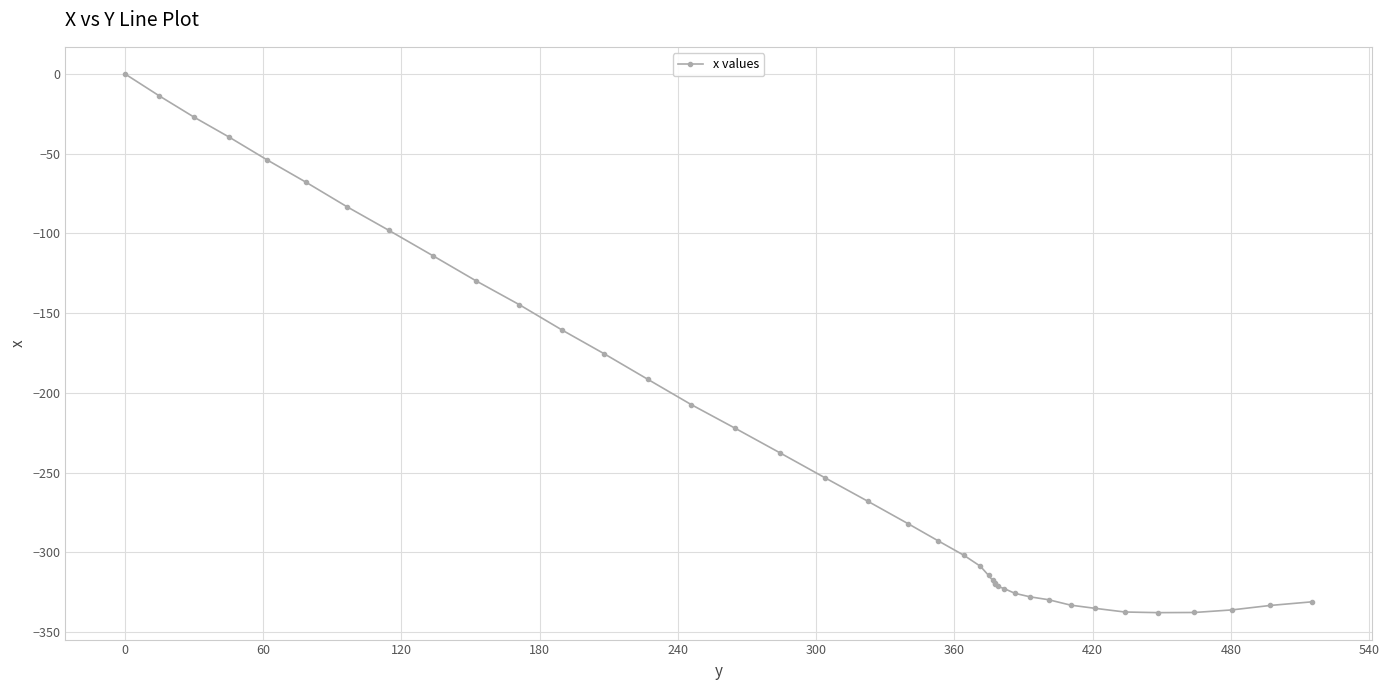

What is the value of the 26th point from the left?

-319.5